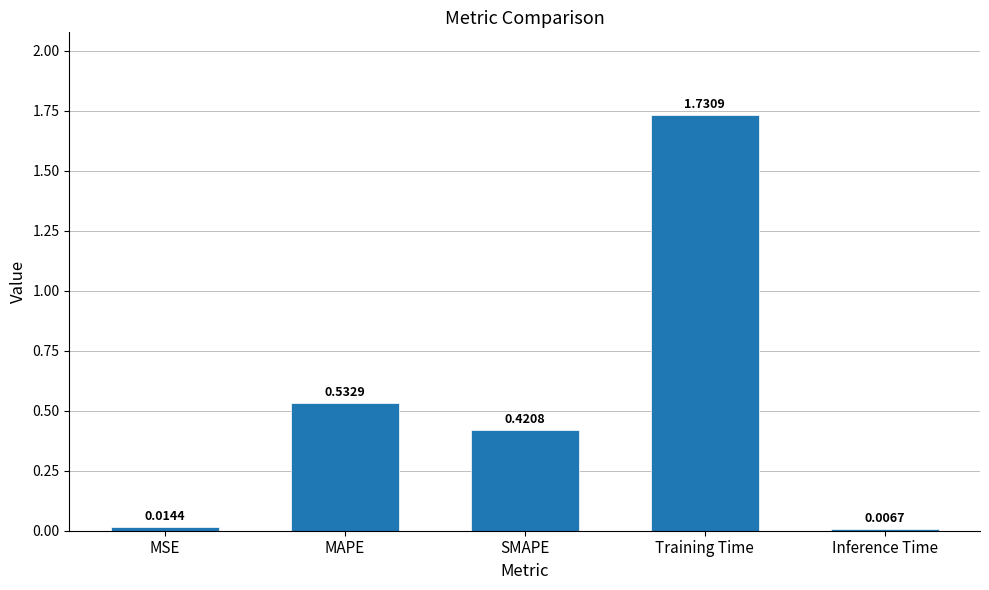

Where is the data nearest to the value 0?

Inference Time